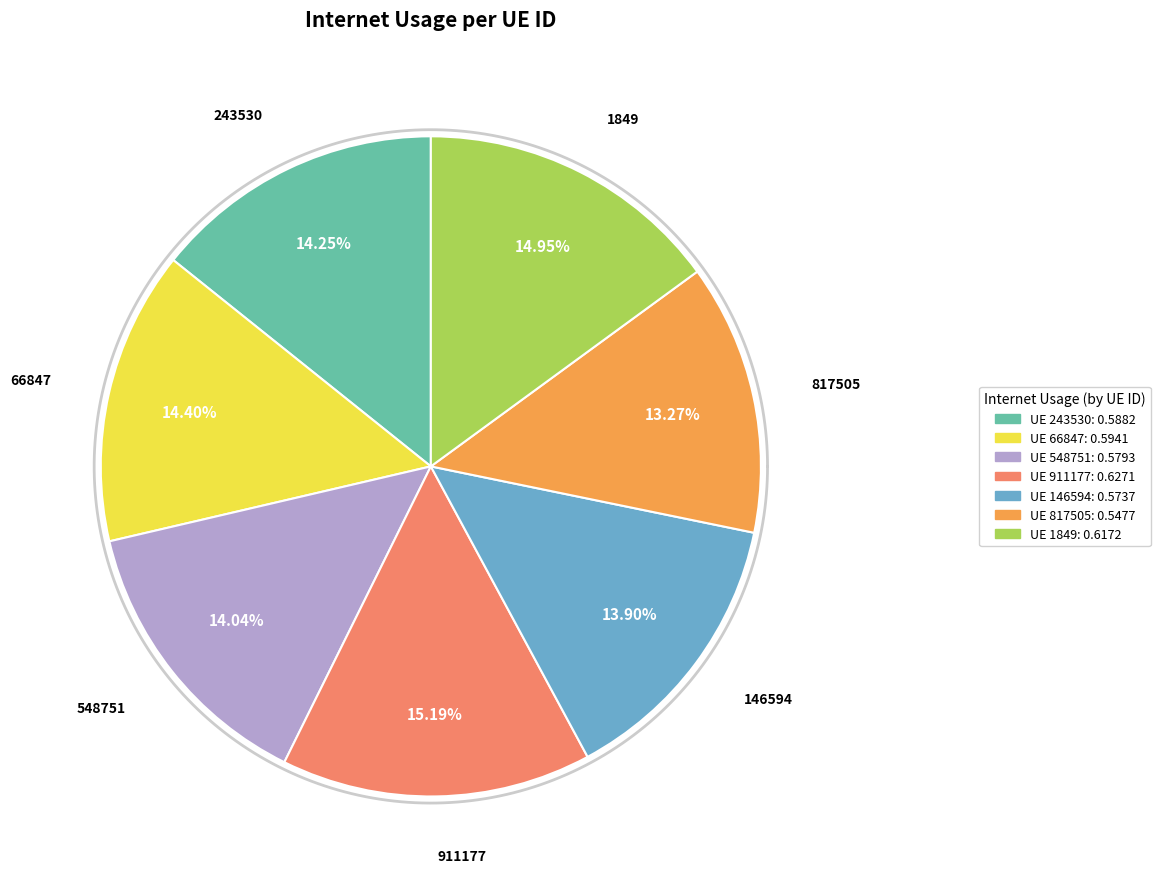

Count the number of slices in the pie.

7